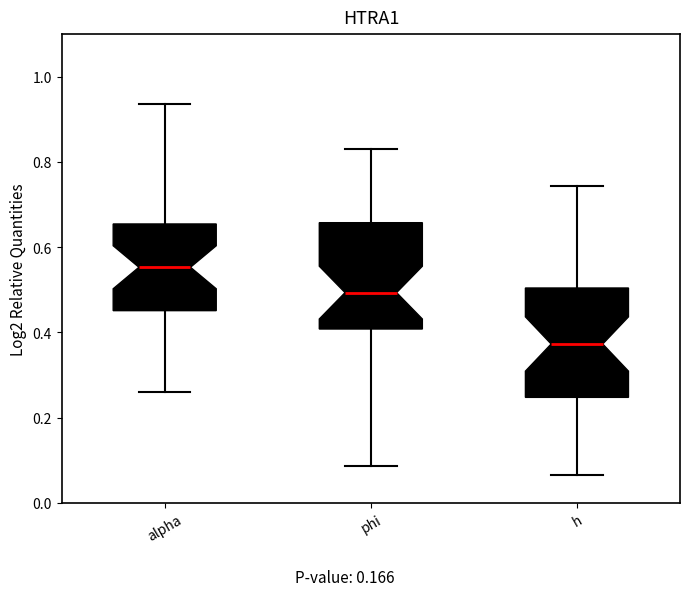

Where is the lower edge of the box for h on the y-axis? The values are not printed on the chart, so give them approximately, as read against the axis.

0.24